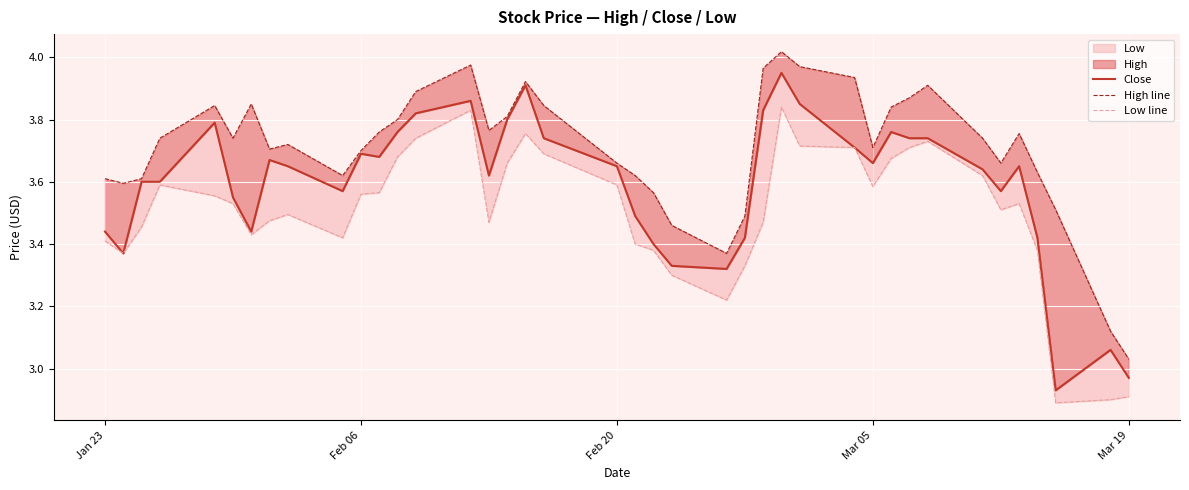

True or false: High line has more than 0 points higher than both neighbors.

True